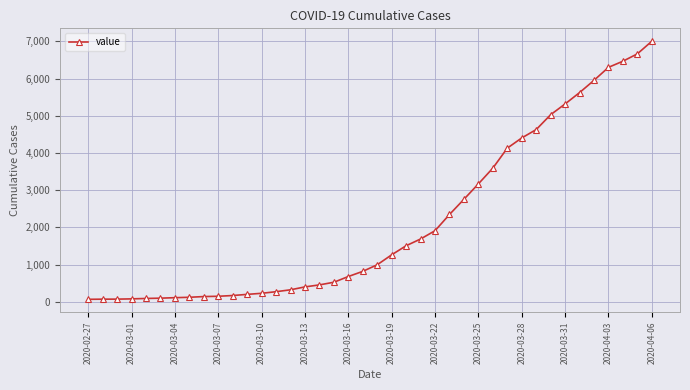

What is the difference between the second highest and minimum values?

6600